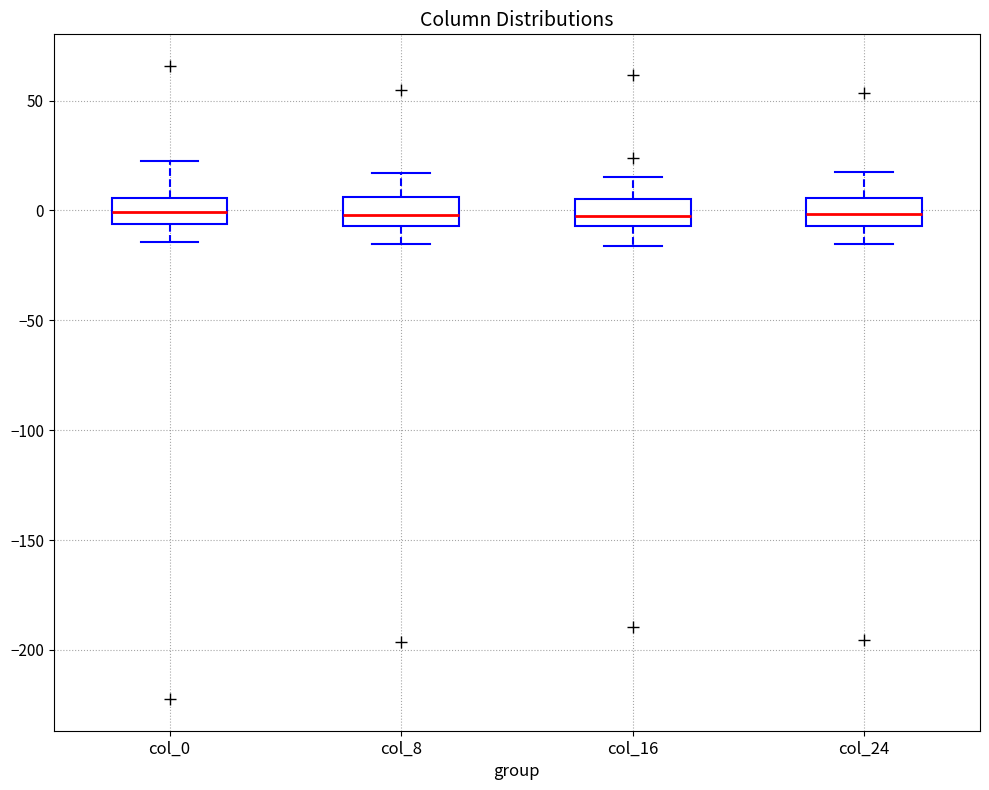

Reading left to right, read every box against the y-axis: the position of its median line, the range the box covers, and the ends of its whiskers. The values are not printed on the chart, so give them approximately, as read against the axis.

col_0: median 0, box -5 to 5, whiskers -15 to 25
col_8: median 0, box -5 to 5, whiskers -15 to 15
col_16: median 0, box -5 to 5, whiskers -15 to 15
col_24: median 0, box -5 to 5, whiskers -15 to 15